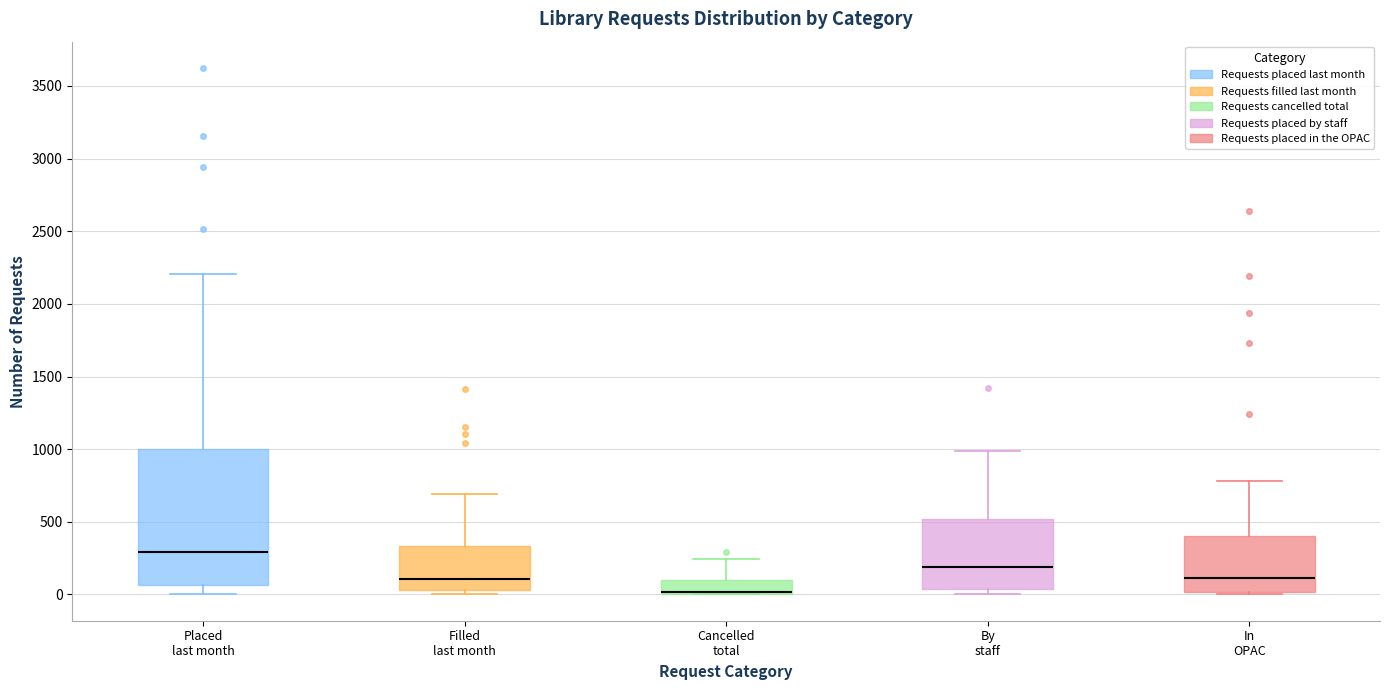

Reading left to right, read every box against the y-axis: the position of its median line, the range the box covers, and the ends of its whiskers. The values are not printed on the chart, so give them approximately, as read against the axis.

Placed last month: median 300, box 50 to 1000, whiskers 0 to 2200
Filled last month: median 100, box 50 to 350, whiskers 0 to 700
Cancelled total: median 0 (drawn on the box's lower edge), box 0 to 100, whiskers 0 to 250
By staff: median 200, box 50 to 500, whiskers 0 to 1000
In OPAC: median 100, box 0 to 400, whiskers 0 to 800